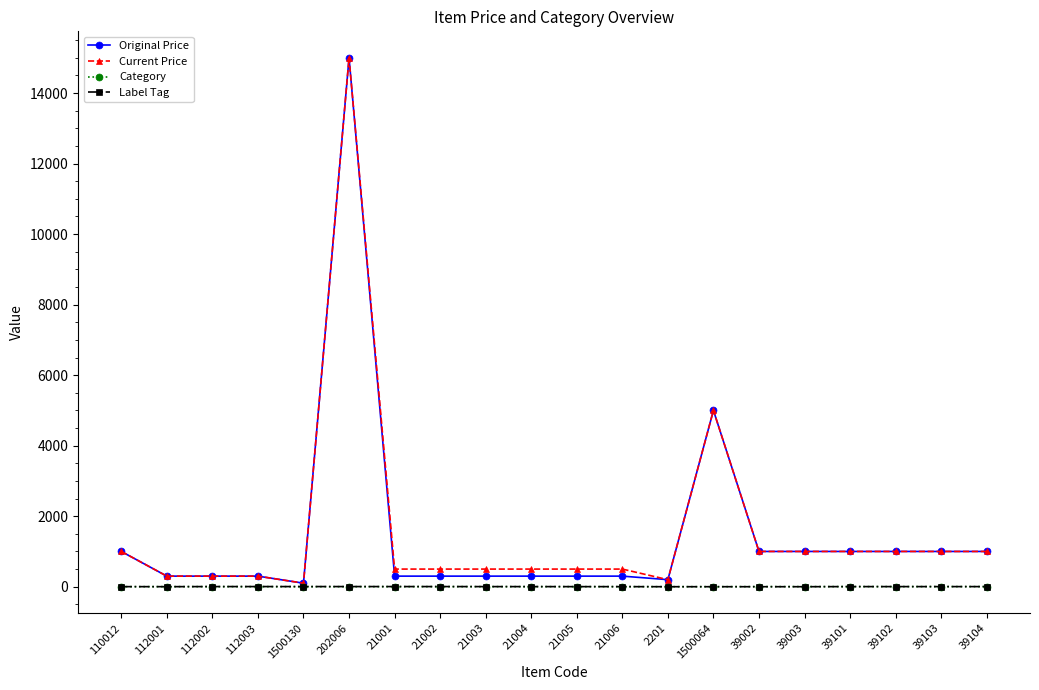

What is the average value of the Category series?

2